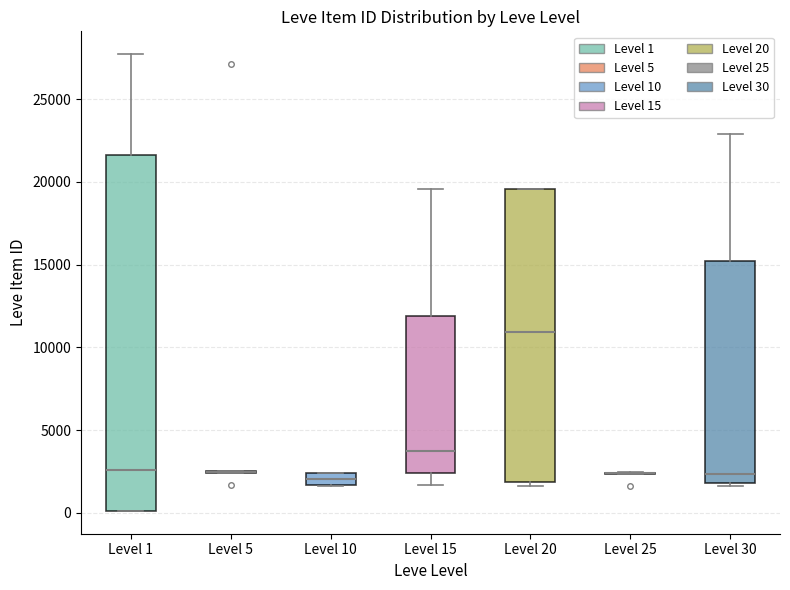

Where is the lower edge of the box for Level 20 on the y-axis? The values are not printed on the chart, so give them approximately, as read against the axis.

2000